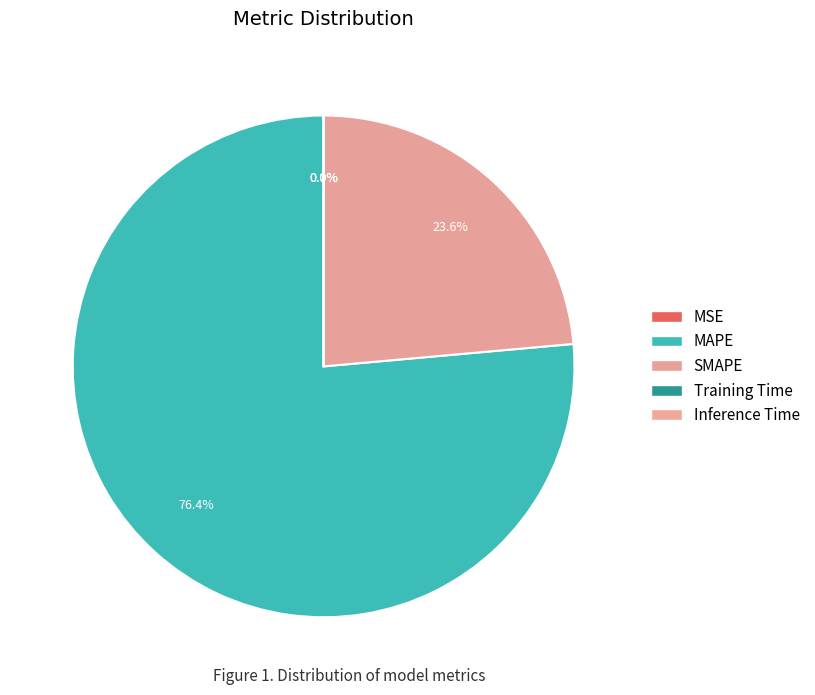

Is it true that SMAPE is 24% of the pie?

True